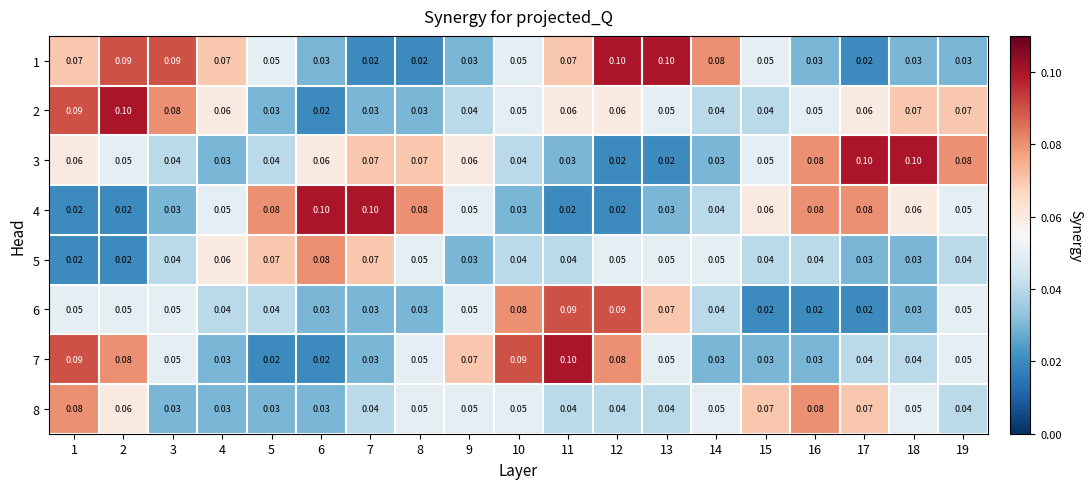

Is the value of 7 at 5 greater than the value of 3 at 14?

No